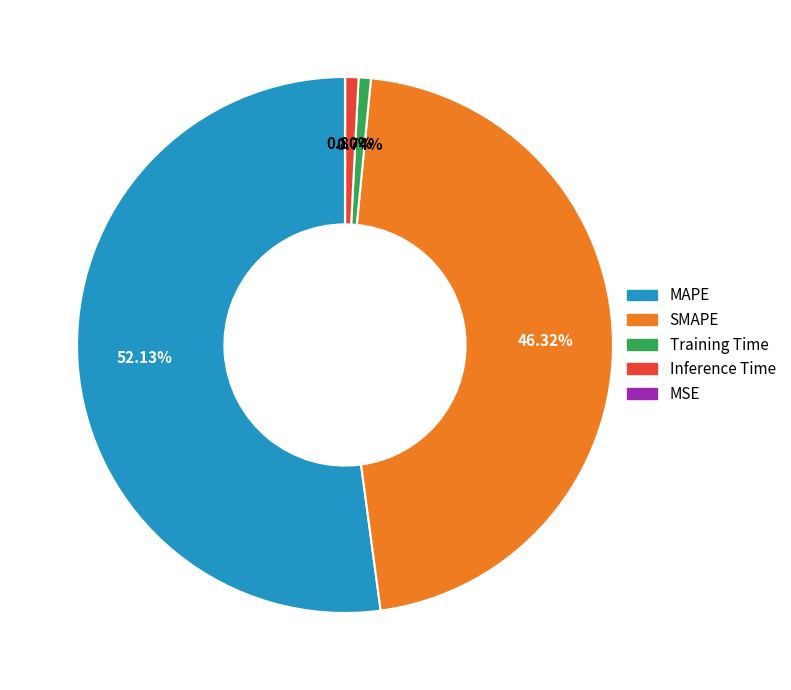

Which has a higher value, SMAPE or Training Time?

SMAPE